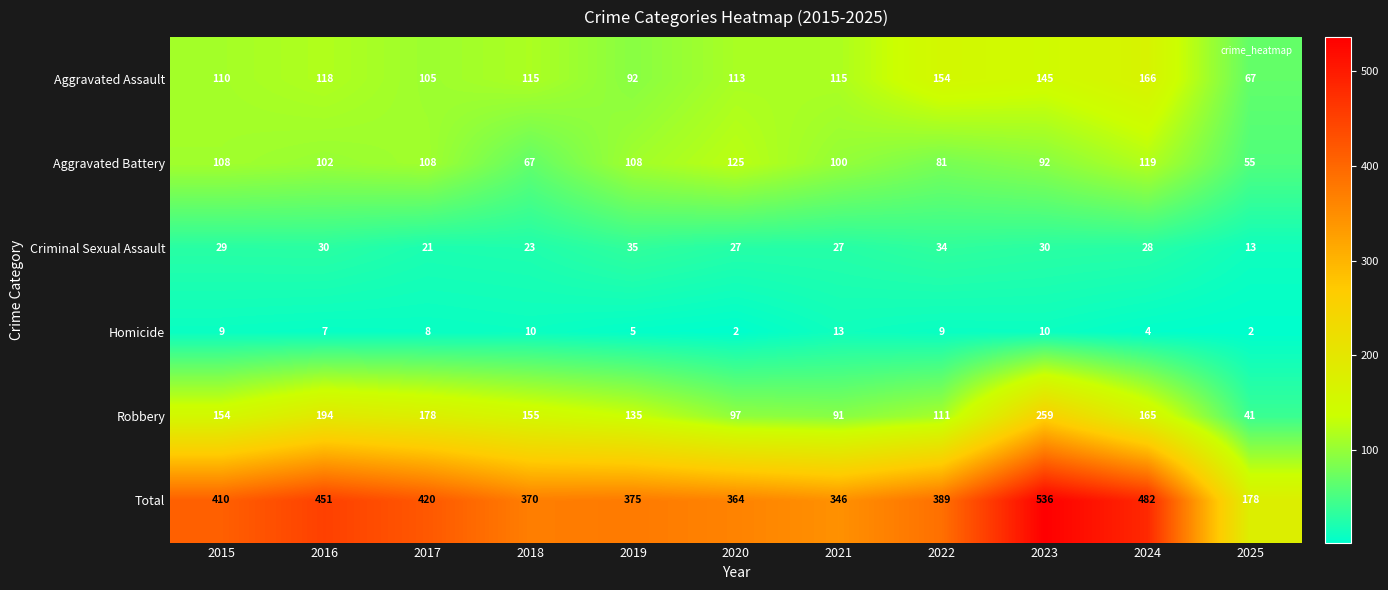

How many data points in Total are less than 389?

5